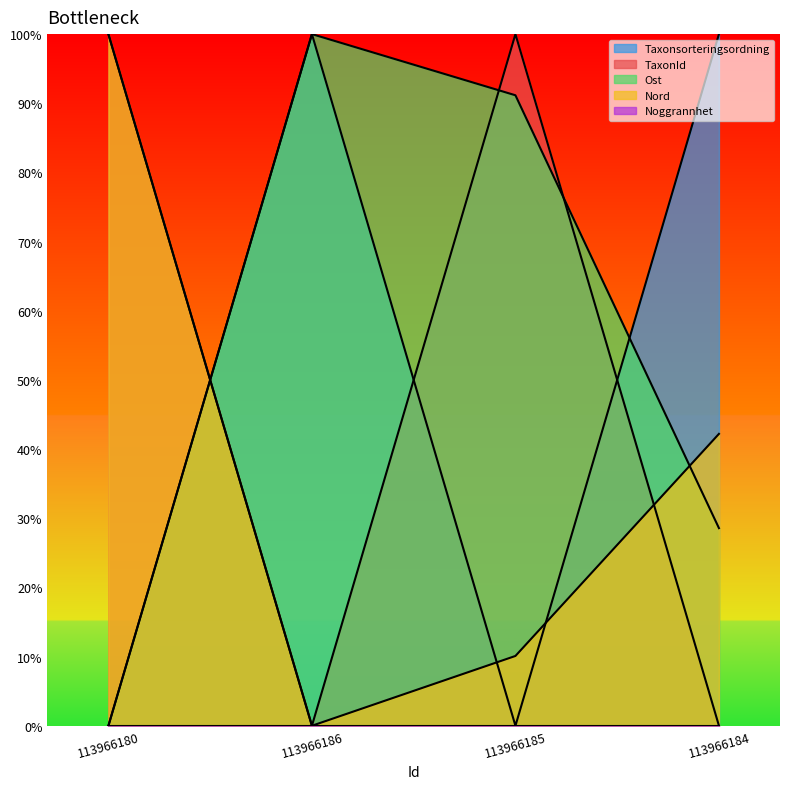

Where is Taxonsorteringsordning nearest to the value 50?

113966180